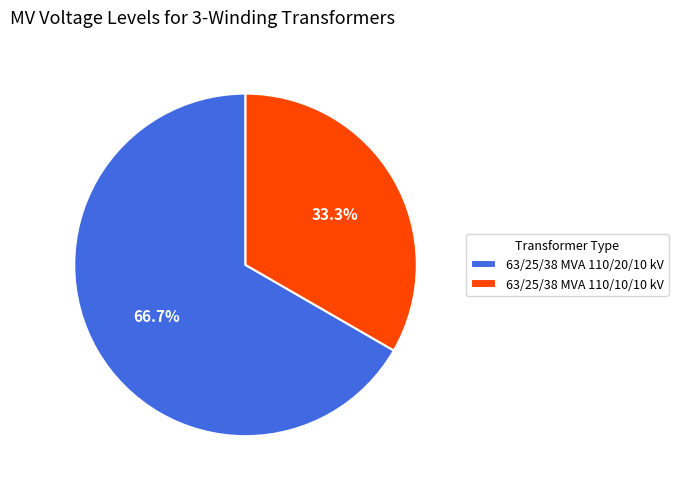

What is the ratio of the value at 63/25/38 MVA 110/10/10 kV to the value at 63/25/38 MVA 110/20/10 kV?

0.5